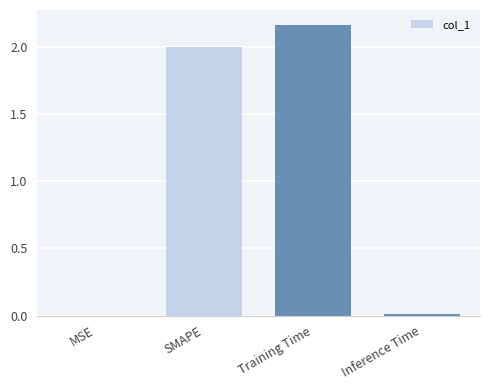

Are the bars horizontal?

No